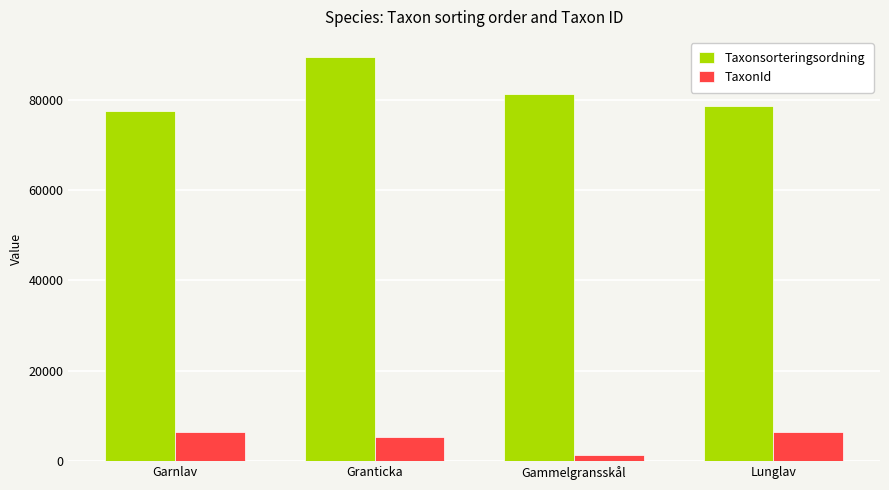

Read the Taxonsorteringsordning value at Gammelgransskål.

81248